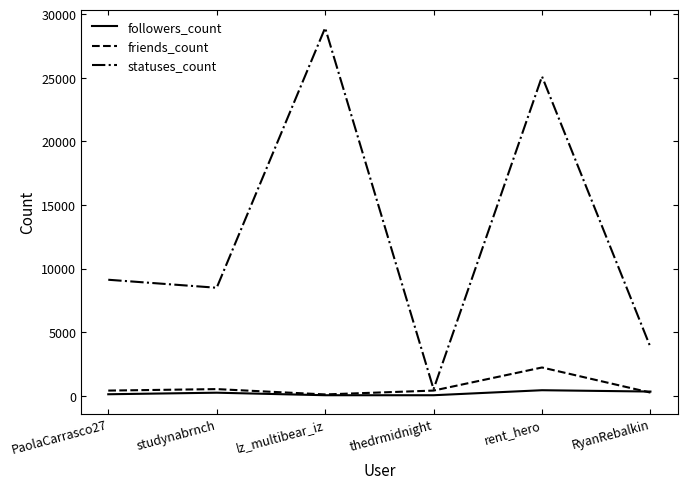

True or false: statuses_count has a value of 40443 at lz_multibear_iz.

False